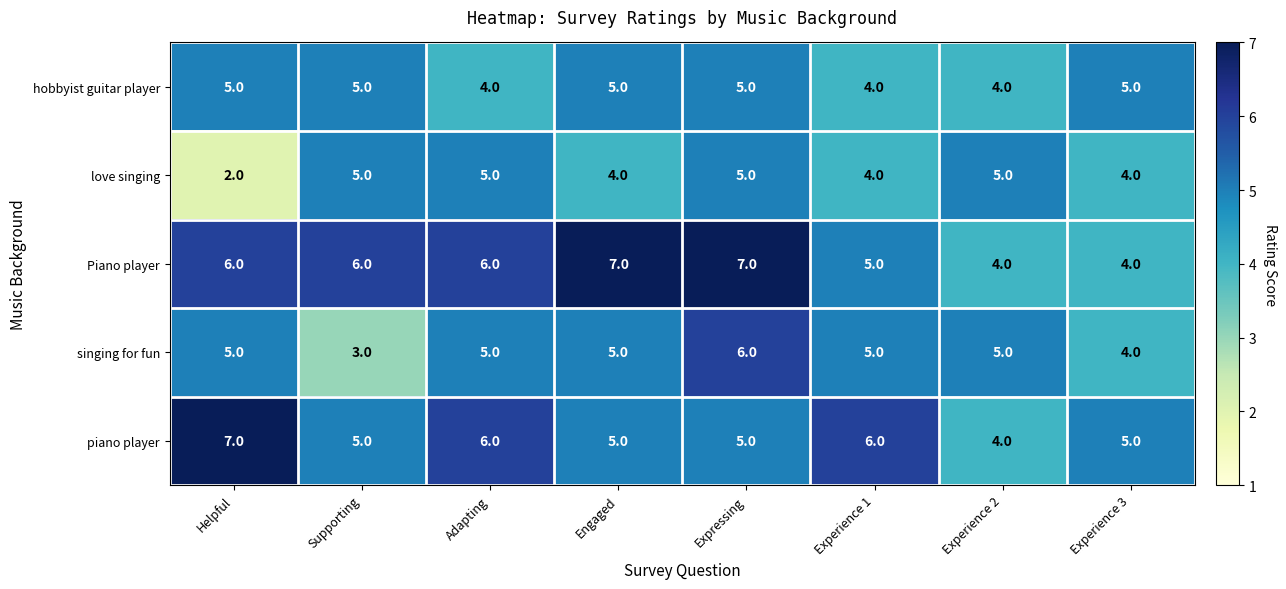

What is the spread (max minus min) of values at Helpful?

5